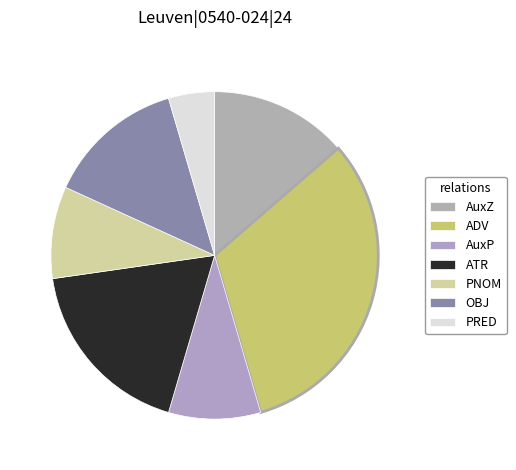

To the nearest percent, what is the difference between the ATR and AuxZ slice percentages?

5%